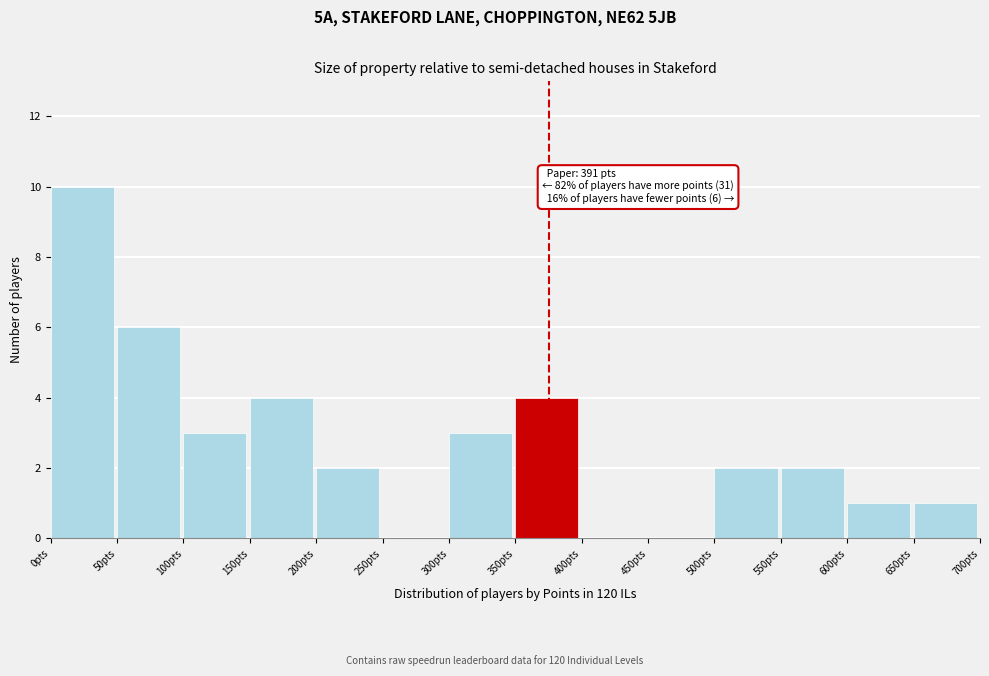

Over which range of the x-axis is the bar tallest?

0 to 50